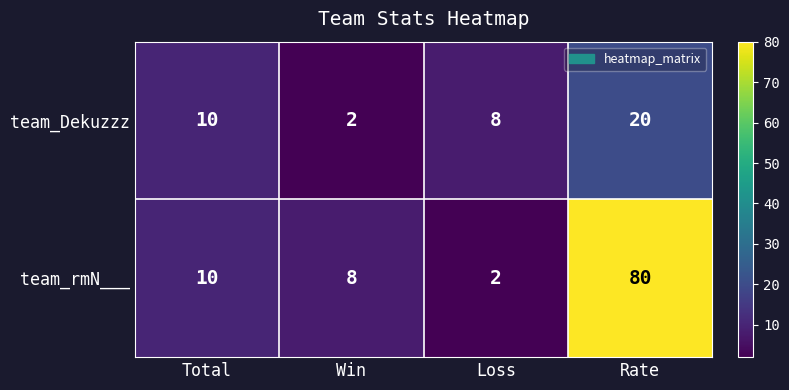

Count the number of data series in this chart.

2